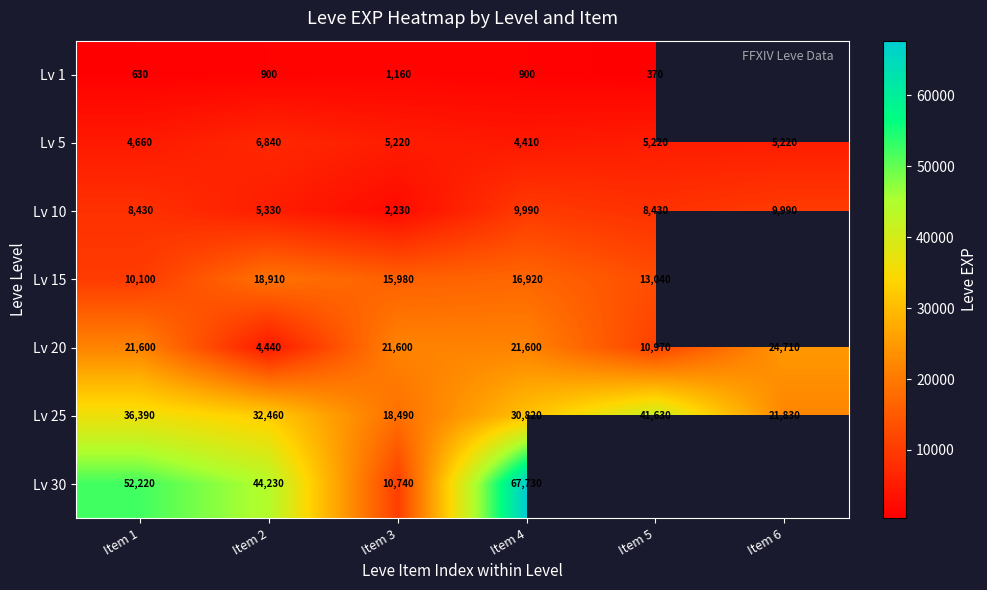

What is the difference between the maximum and minimum values in the Lv 25 series?

23140